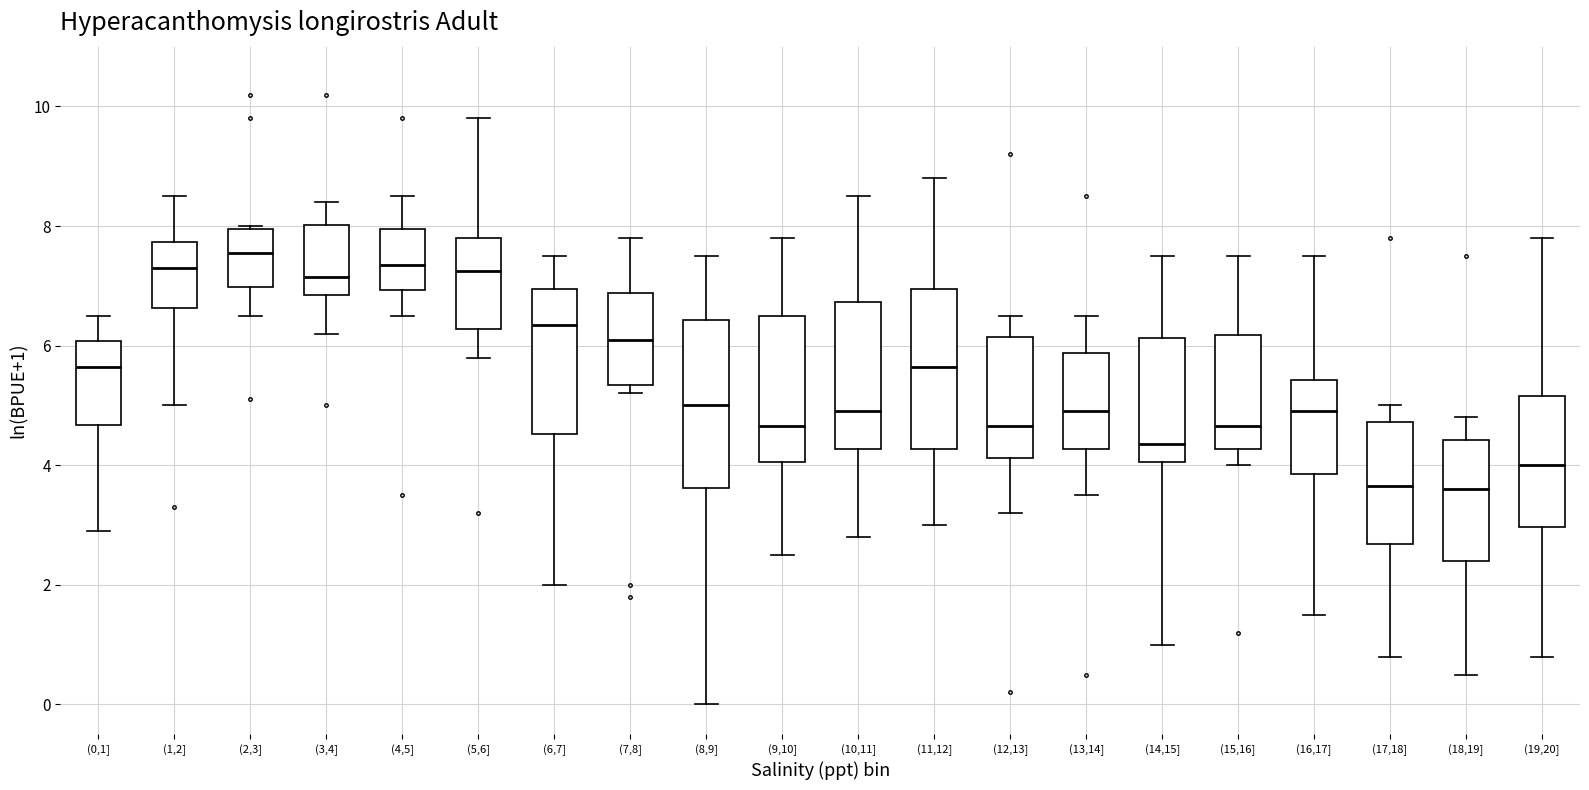

Reading left to right, transcribe this box plot: for each box, give where its median line is, the range the box spans, and where its two whiskers end, as read against the y-axis. The values are not printed on the chart, so give them approximately, as read against the axis.

(0,1]: median 5.6, box 4.6 to 6.0, whiskers 3.0 to 6.6
(1,2]: median 7.4, box 6.6 to 7.8, whiskers 5.0 to 8.6
(2,3]: median 7.6, box 7.0 to 8.0, whiskers 6.6 to 8.0
(3,4]: median 7.2, box 6.8 to 8.0, whiskers 6.2 to 8.4
(4,5]: median 7.4, box 7.0 to 8.0, whiskers 6.6 to 8.6
(5,6]: median 7.2, box 6.2 to 7.8, whiskers 5.8 to 9.8
(6,7]: median 6.4, box 4.6 to 7.0, whiskers 2.0 to 7.6
(7,8]: median 6.2, box 5.4 to 6.8, whiskers 5.2 to 7.8
(8,9]: median 5.0, box 3.6 to 6.4, whiskers 0.0 to 7.6
(9,10]: median 4.6, box 4.0 to 6.6, whiskers 2.6 to 7.8
(10,11]: median 5.0, box 4.2 to 6.8, whiskers 2.8 to 8.6
(11,12]: median 5.6, box 4.2 to 7.0, whiskers 3.0 to 8.8
(12,13]: median 4.6, box 4.2 to 6.2, whiskers 3.2 to 6.6
(13,14]: median 5.0, box 4.2 to 5.8, whiskers 3.6 to 6.6
(14,15]: median 4.4, box 4.0 to 6.2, whiskers 1.0 to 7.6
(15,16]: median 4.6, box 4.2 to 6.2, whiskers 4.0 to 7.6
(16,17]: median 5.0, box 3.8 to 5.4, whiskers 1.6 to 7.6
(17,18]: median 3.6, box 2.6 to 4.8, whiskers 0.8 to 5.0
(18,19]: median 3.6, box 2.4 to 4.4, whiskers 0.6 to 4.8
(19,20]: median 4.0, box 3.0 to 5.2, whiskers 0.8 to 7.8